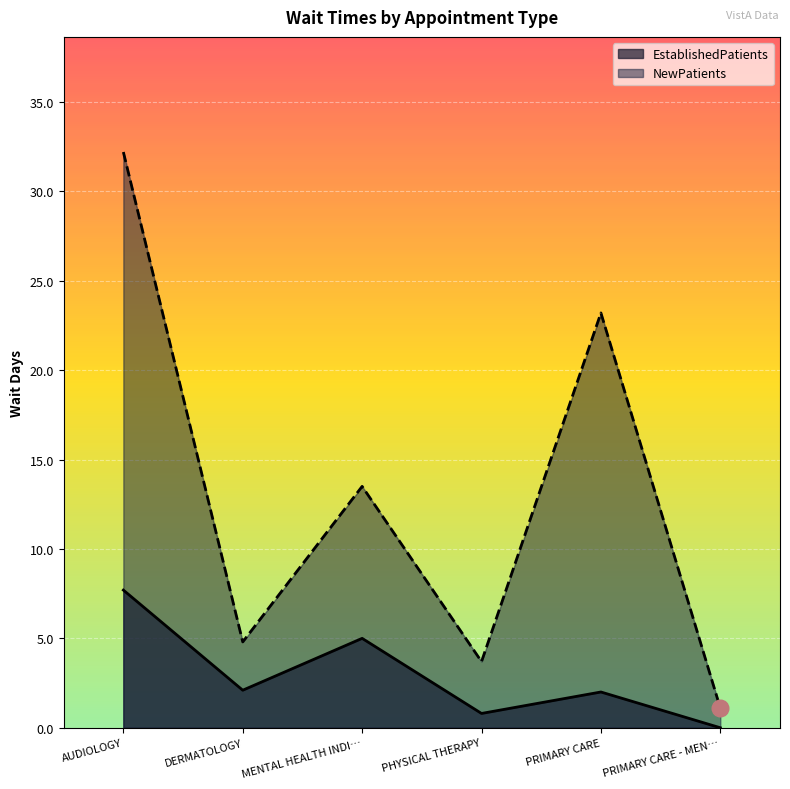

True or false: NewPatients and EstablishedPatients cross at least once.

False